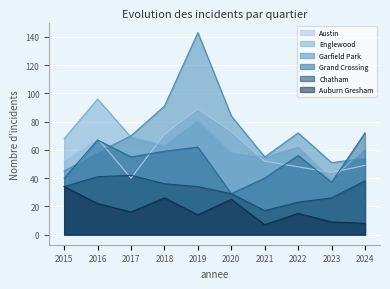

Which series changed the most between 2015 and 2022?

Garfield Park